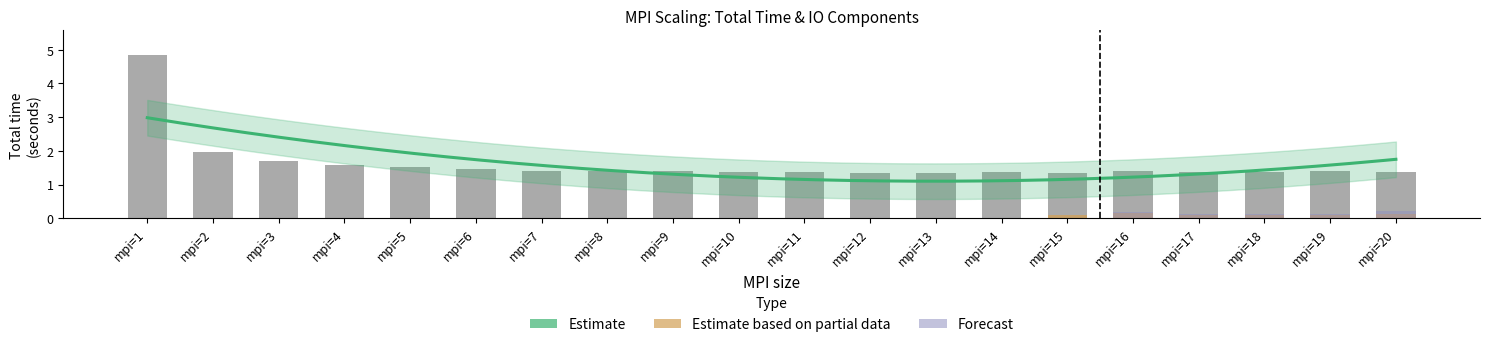

The value of t_io at mpi=18 is 0.2. True or false?

False